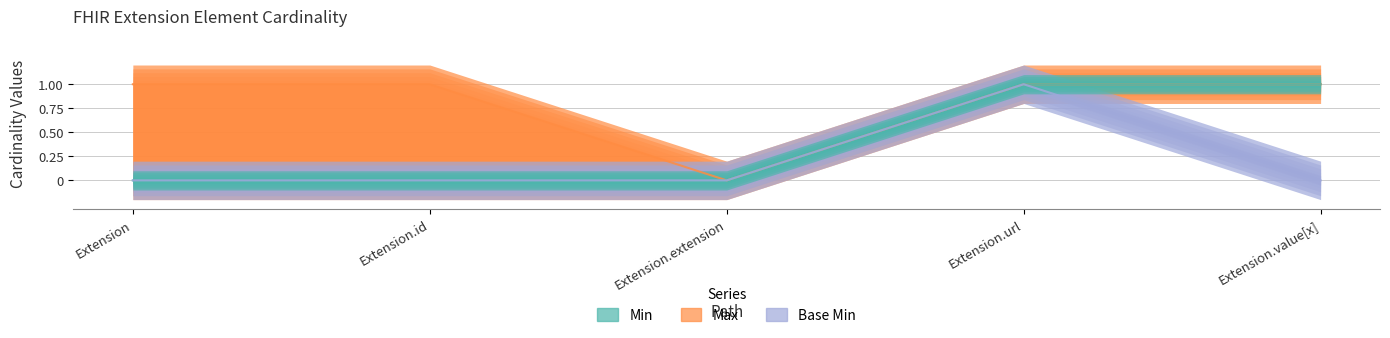

How many values in the Min series exceed 0?

2